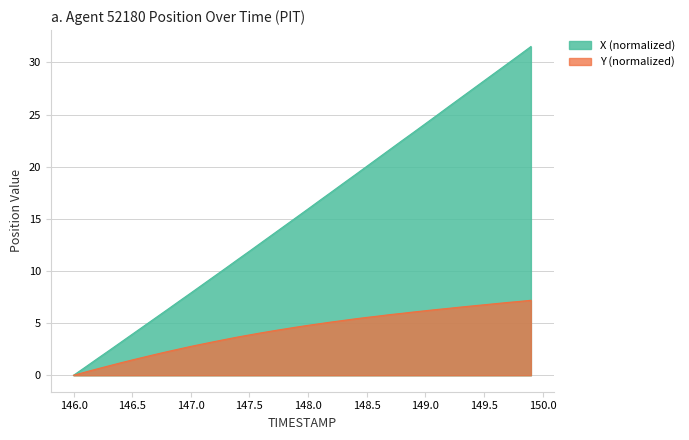

How many values in the Y (normalized) series exceed 4?

24